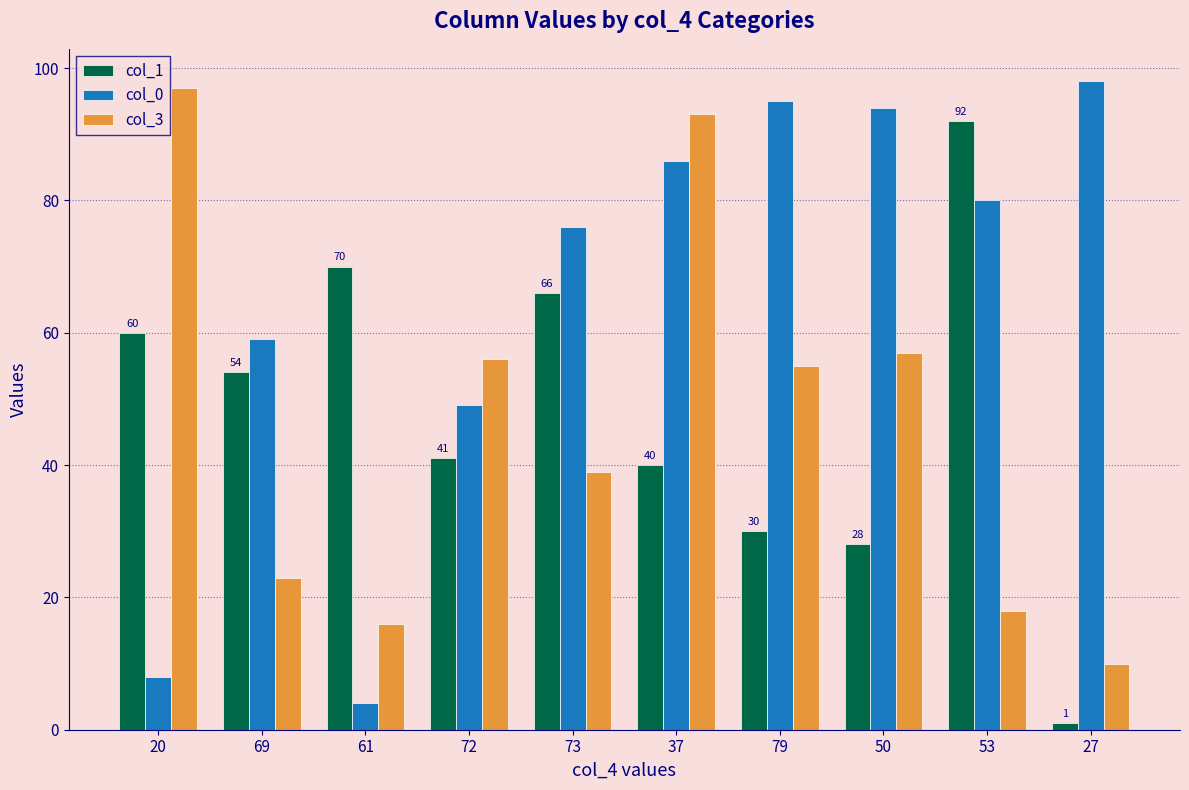

What is the maximum value shown in the chart?

98